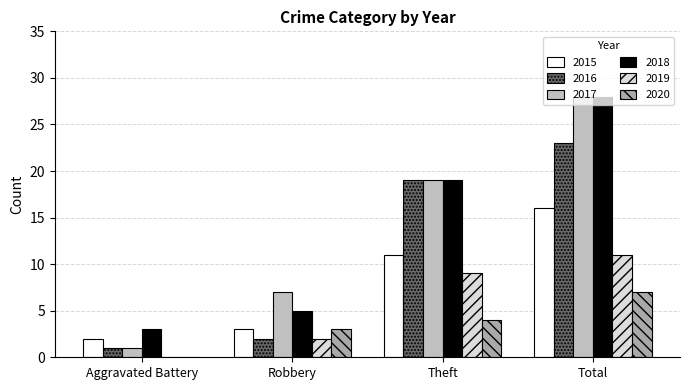

How many positive values does the 2019 series have?

3